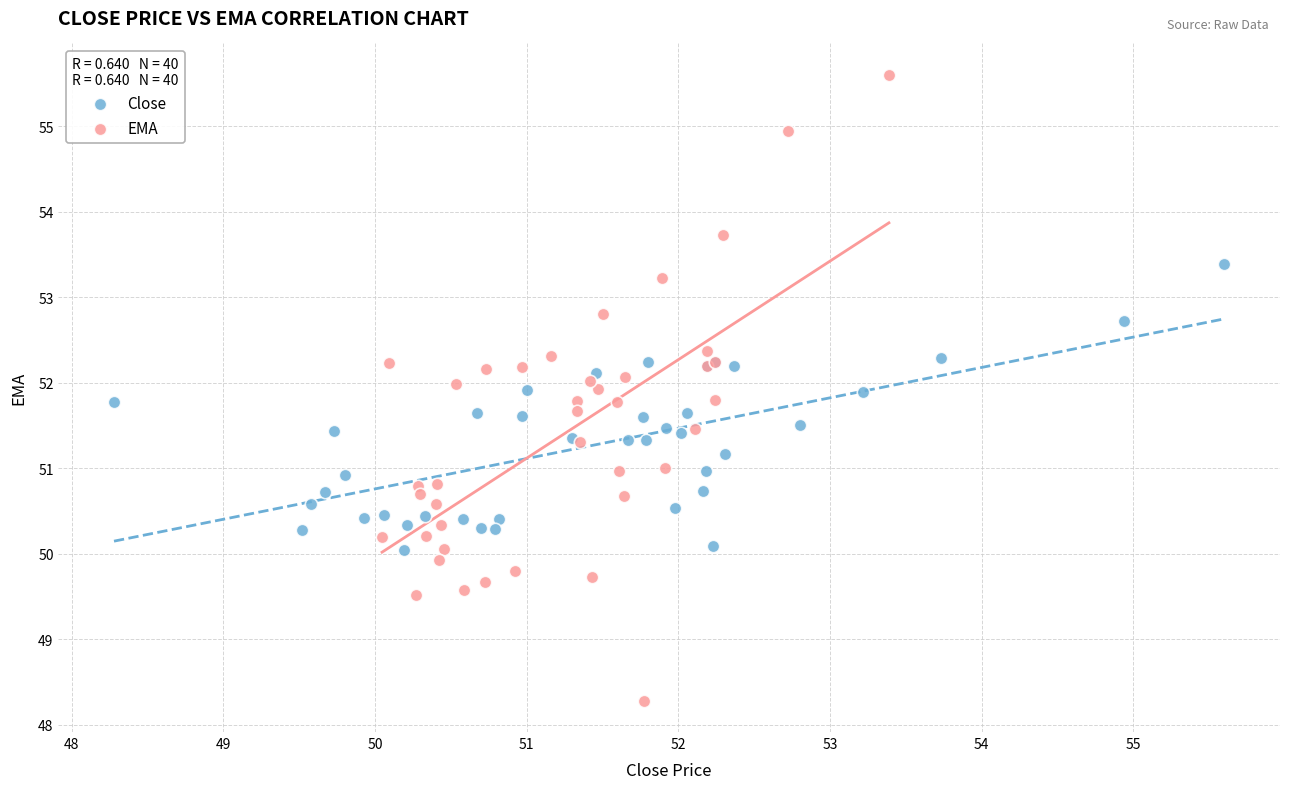

Which series has the largest Y range (max minus min)?

EMA